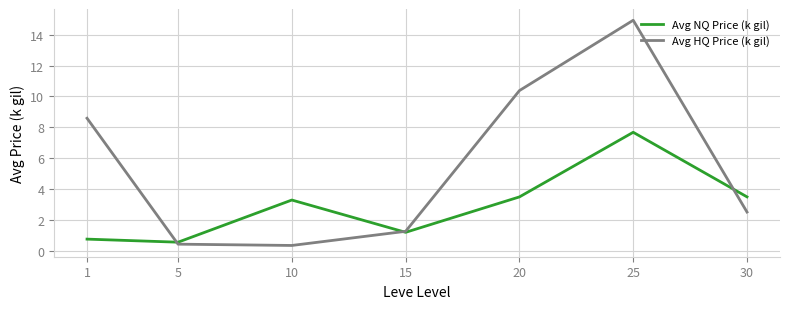

Is it true that Avg NQ Price (k gil) equals 1.4 at 30?

False